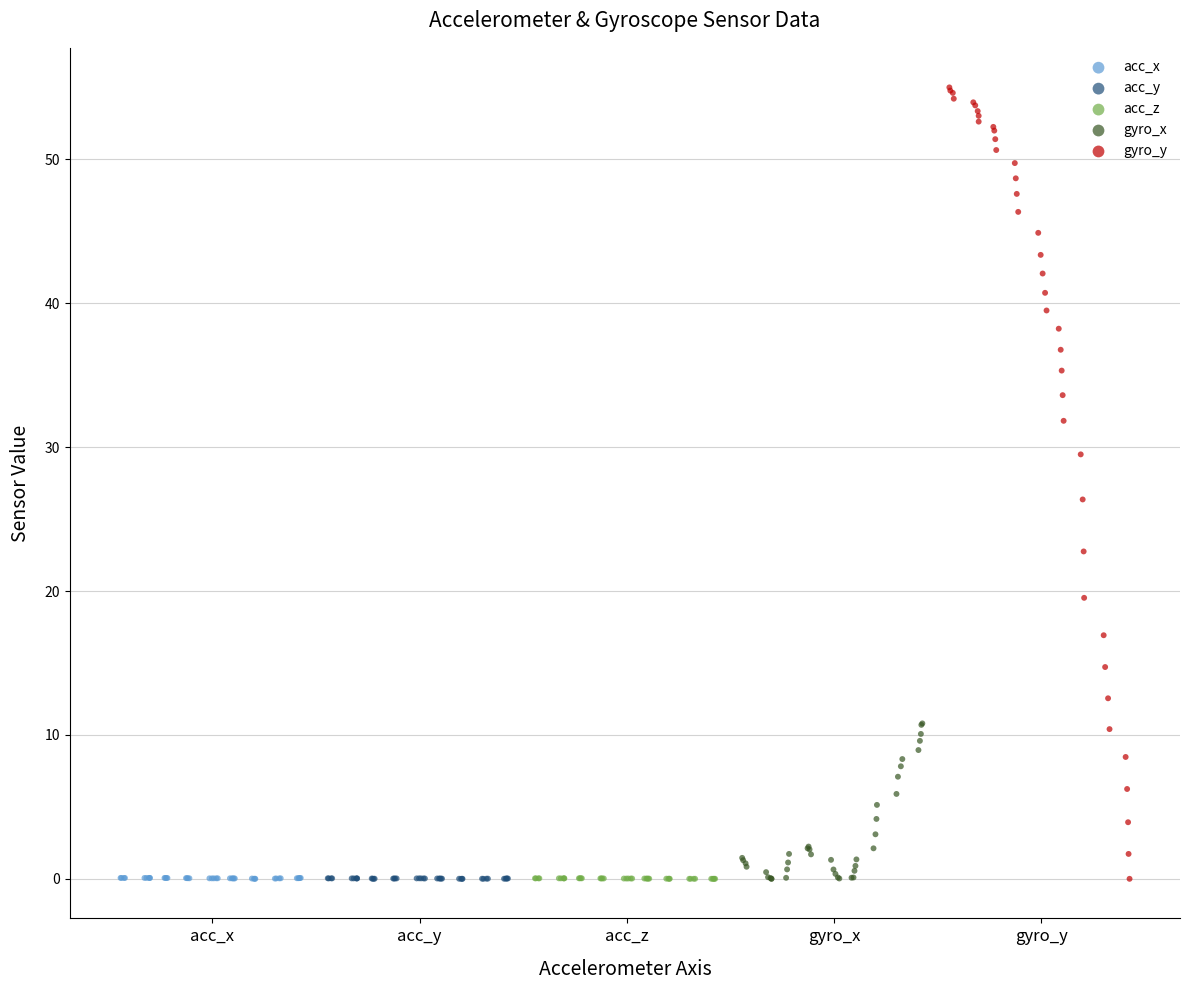

Which series reaches the maximum Y coordinate?

gyro_y